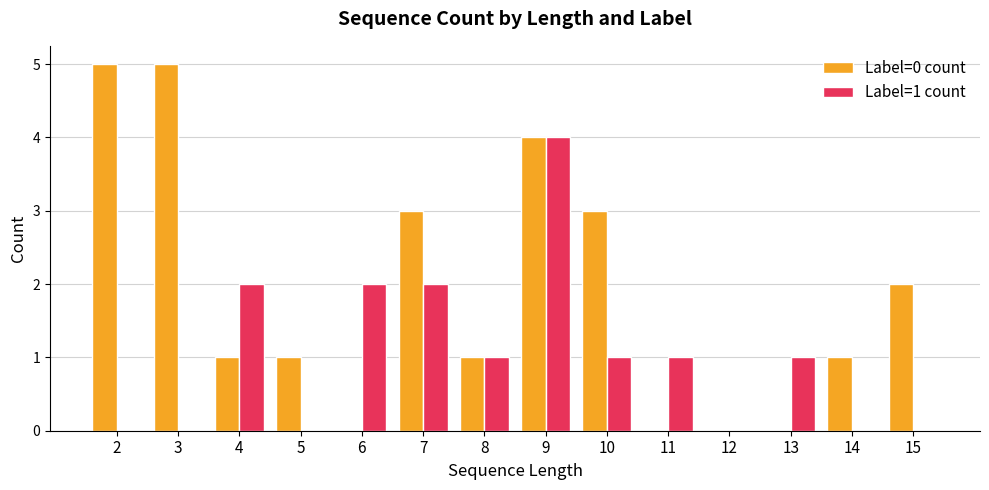

At which category is the sum across all series the highest?

9